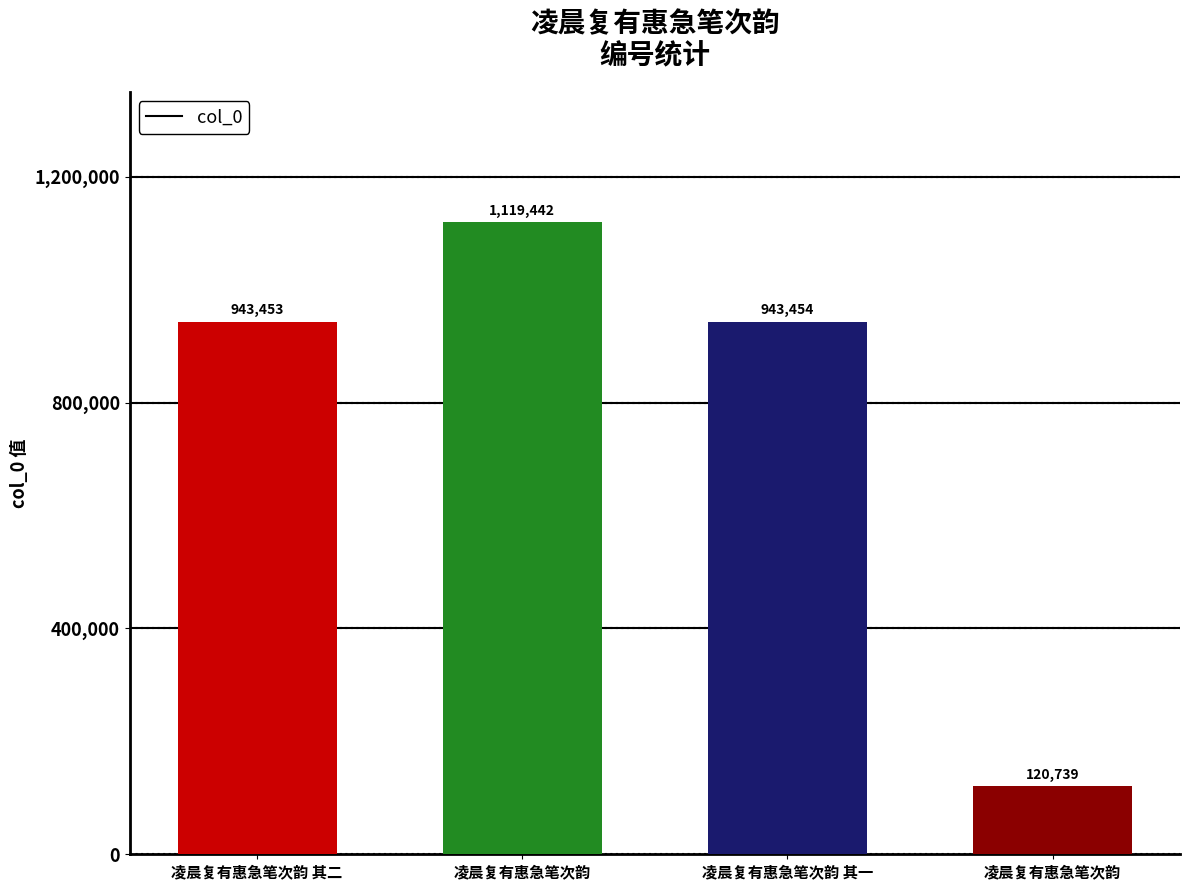

Are the bars horizontal?

No